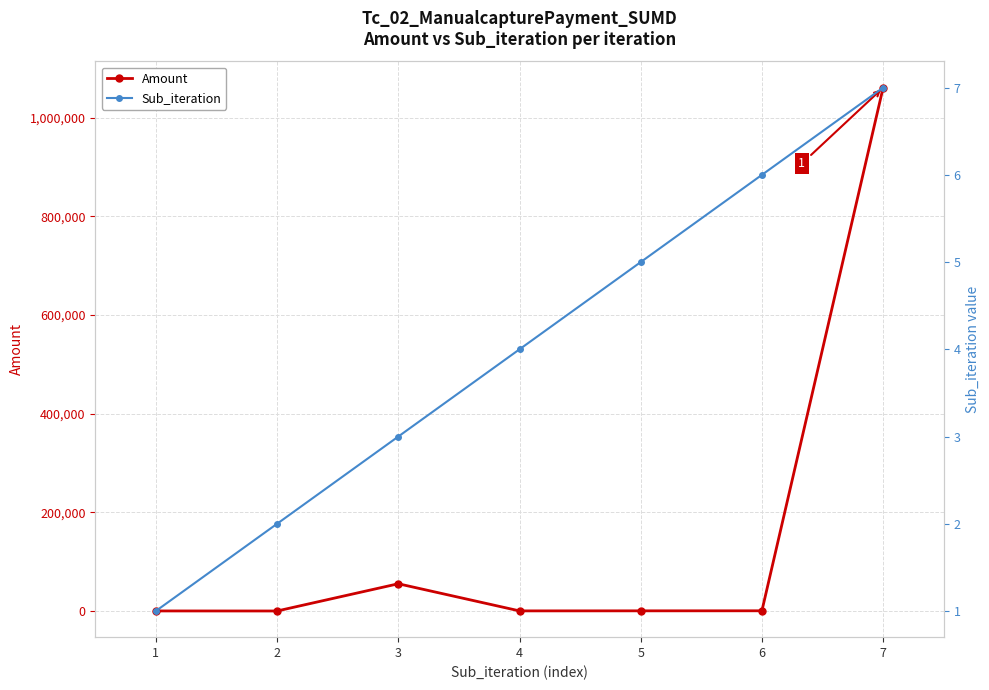

What is the maximum value for Amount?

1061162.0